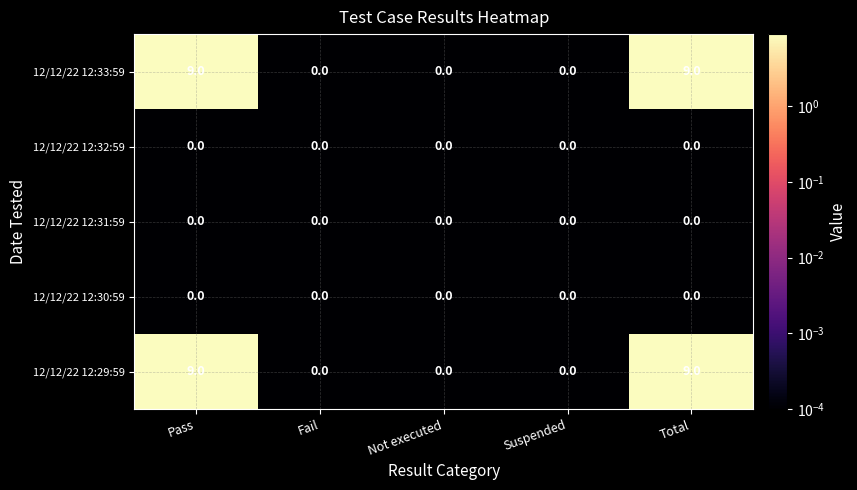

What is the spread (max minus min) of values at Pass?

9